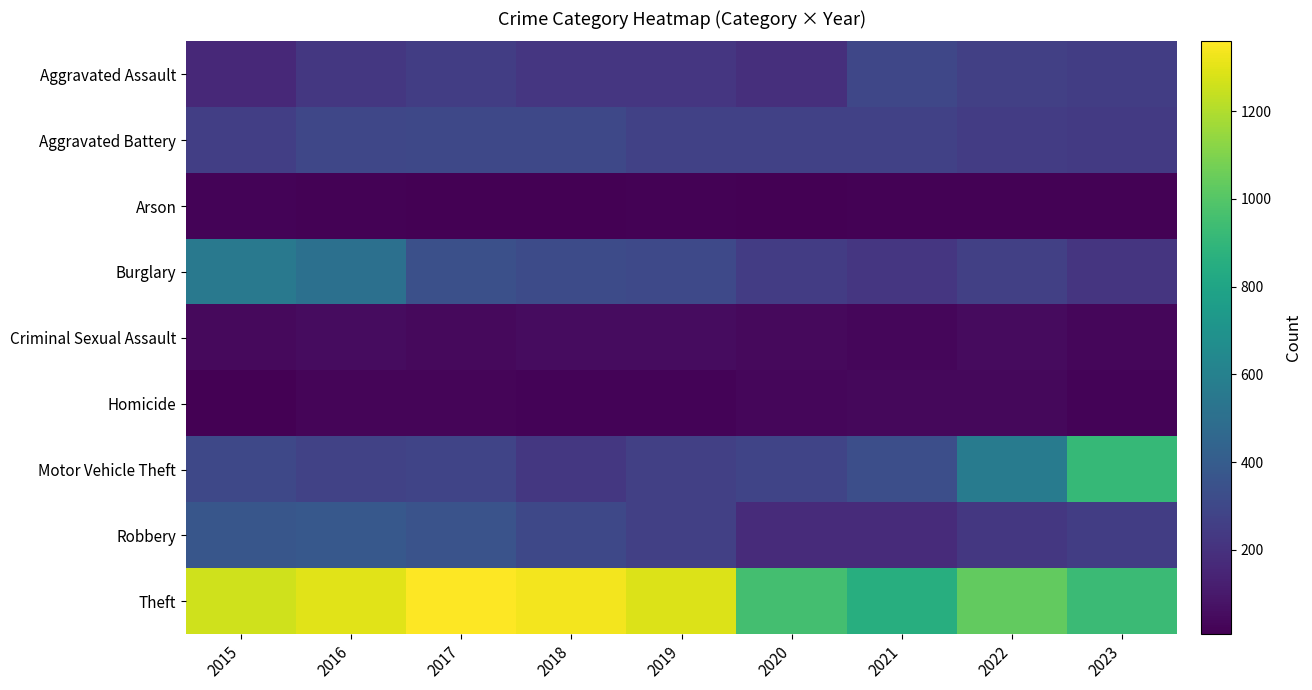

What is the total value across all series at 2016?

3071